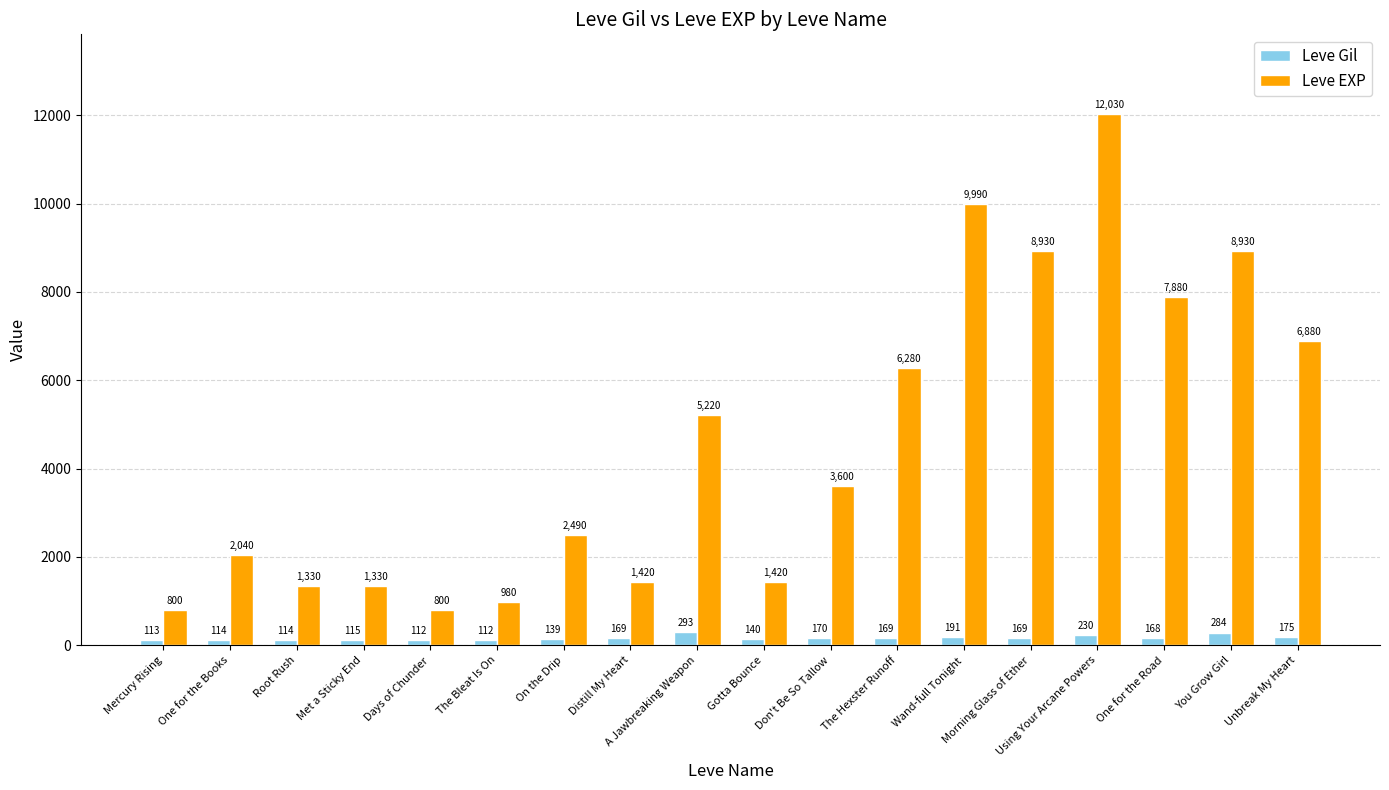

At which label is Leve Gil closest to 202?

Wand-full Tonight